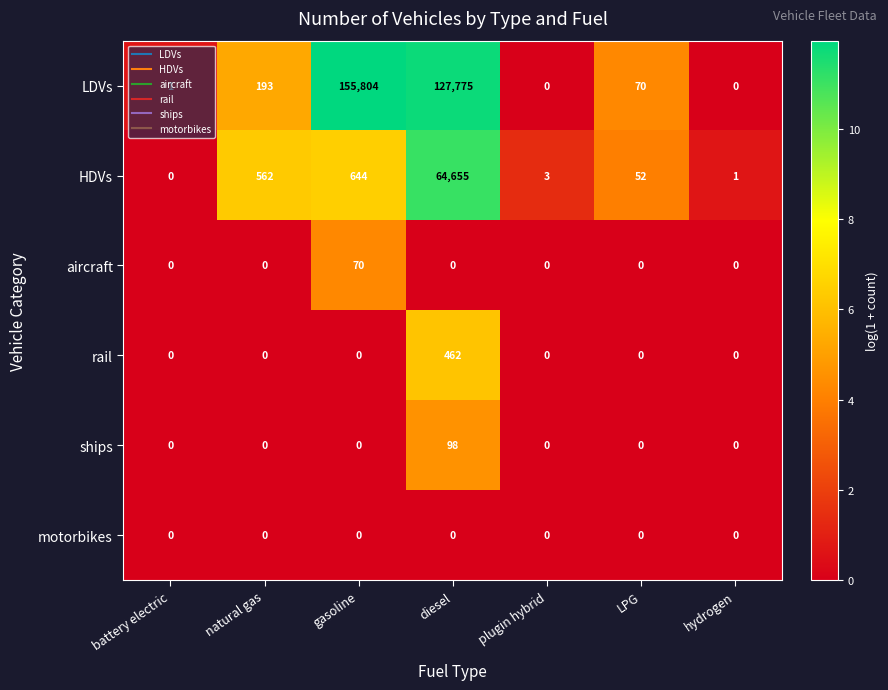

Which series has the largest total across all categories?

LDVs